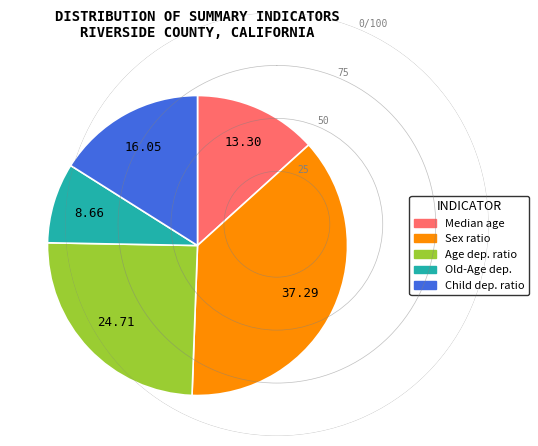

Is there any slice that represents more than half of the pie?

No